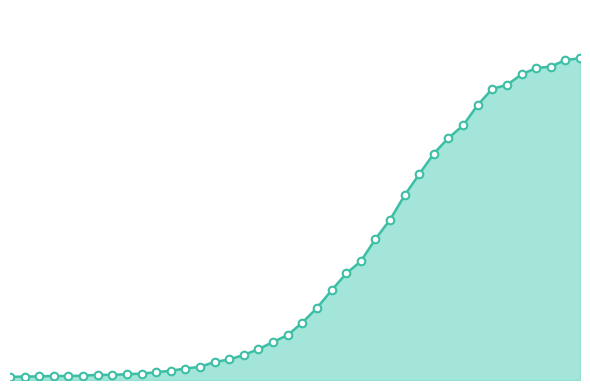

How many lines are shown in the chart?

1